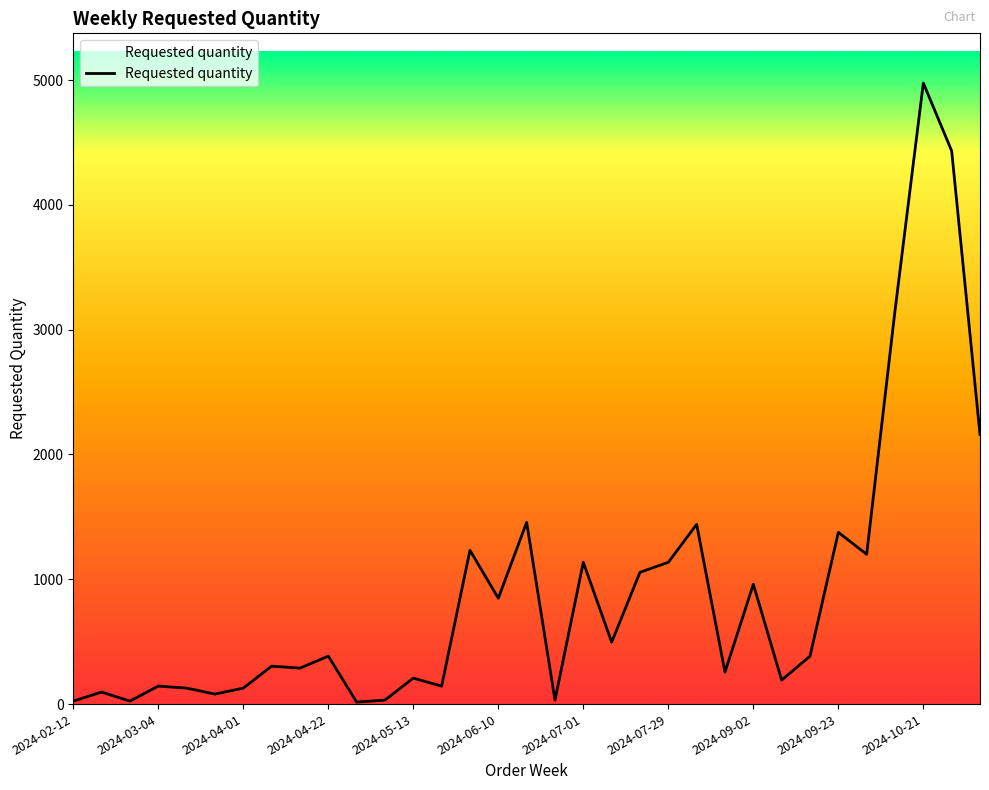

What is the label of the 30th point from the left?

2024-10-07